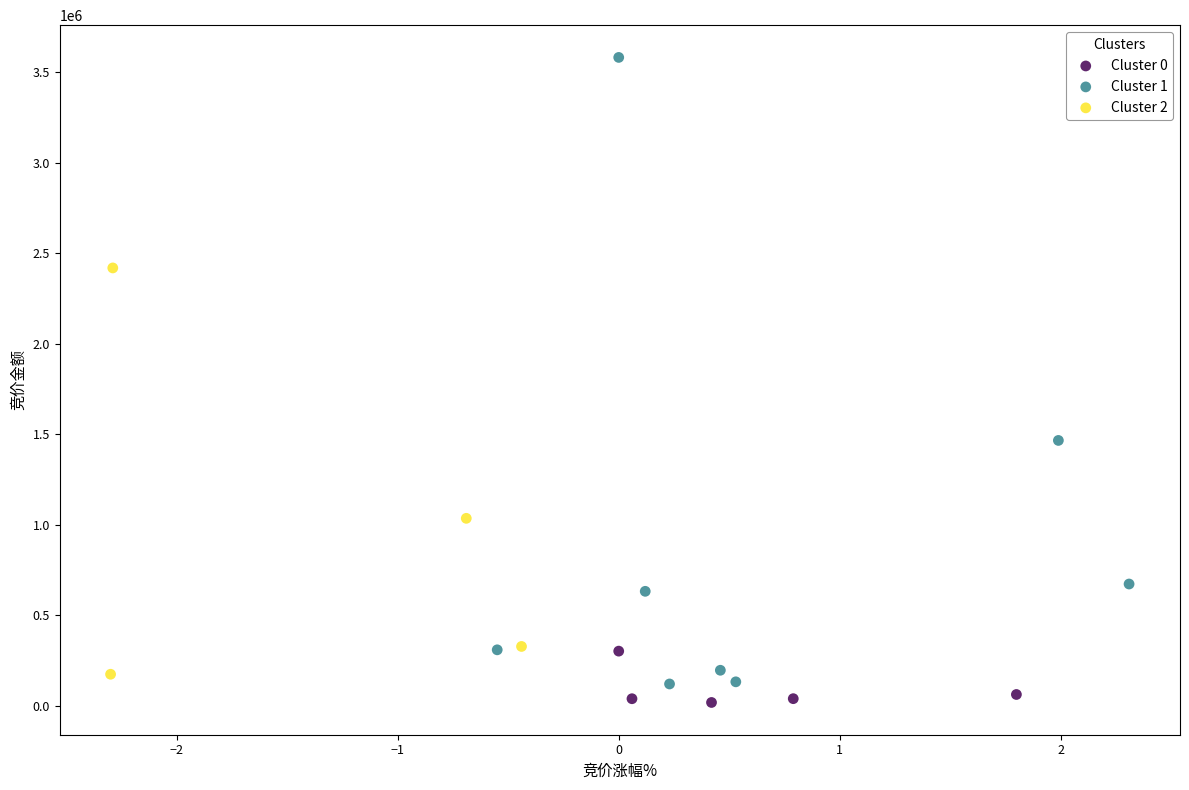

Which series reaches the maximum Y coordinate?

Cluster 1